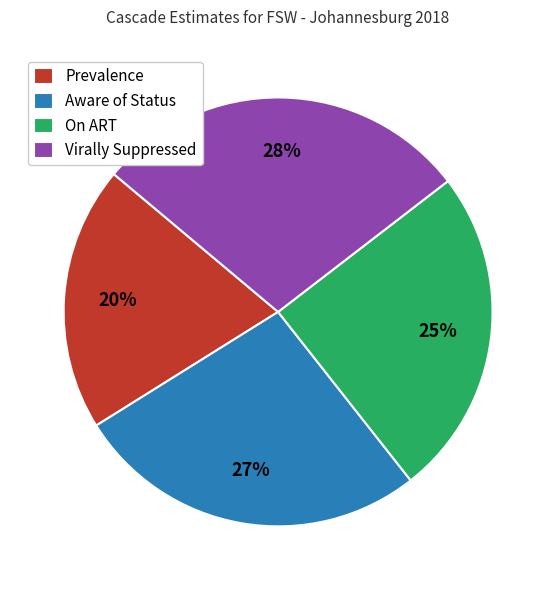

Which category has the smallest portion of the pie?

Prevalence